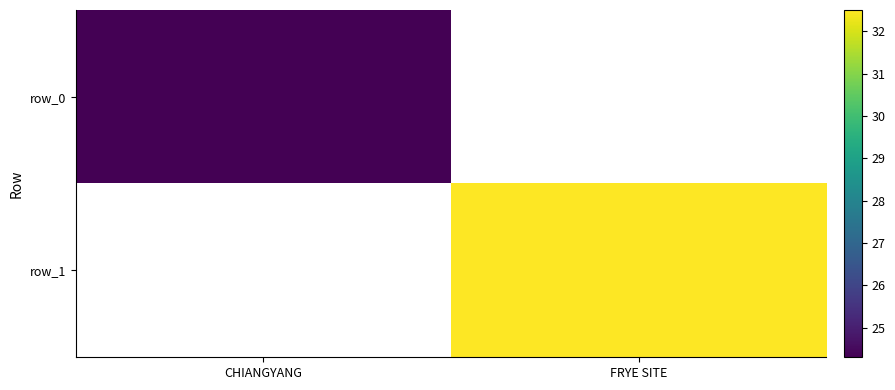

How many distinct data groups are displayed?

2